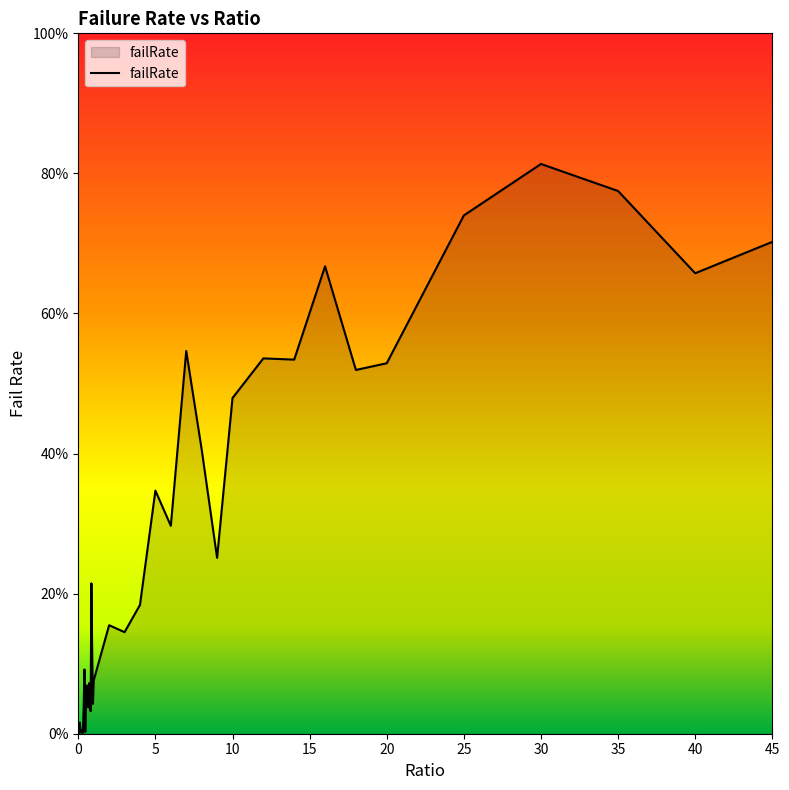

List the labels in order of value, largest first.

30, 35, 25, 45, 16, 40, 7, 12, 14, 20, 18, 10, 8, 5, 6, 9, 0.85, 4, 2, 3, 0.9, 0.4, 1, 0.7, 0.55, 0.6, 0.75, 0.5, 0.95, 0.35, 0.65, 0.8, 0.1, 0.25, 0.15, 0.45, 0.2, 0.05, 0.3, 0